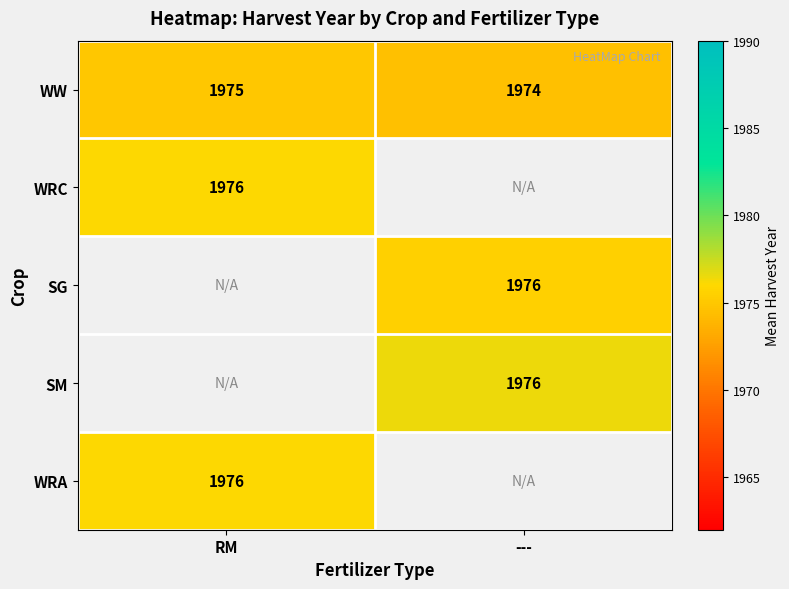

Read the WW value at RM.

1975